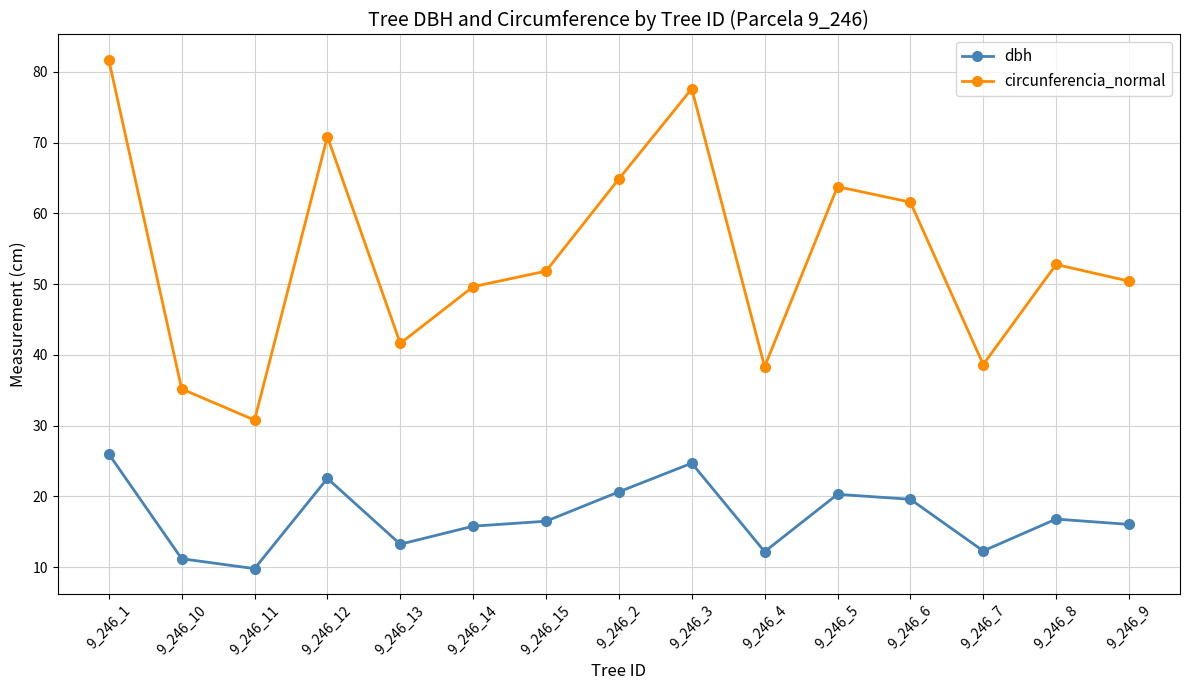

What is the total value across all series at 9_246_4?

50.5